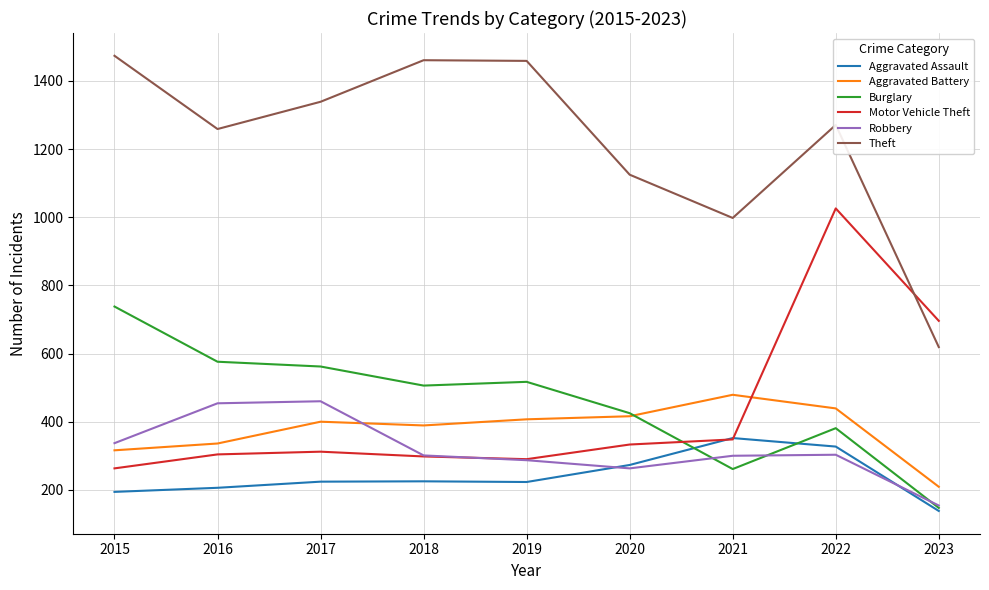

How many interior local peaks does the Motor Vehicle Theft series have?

2